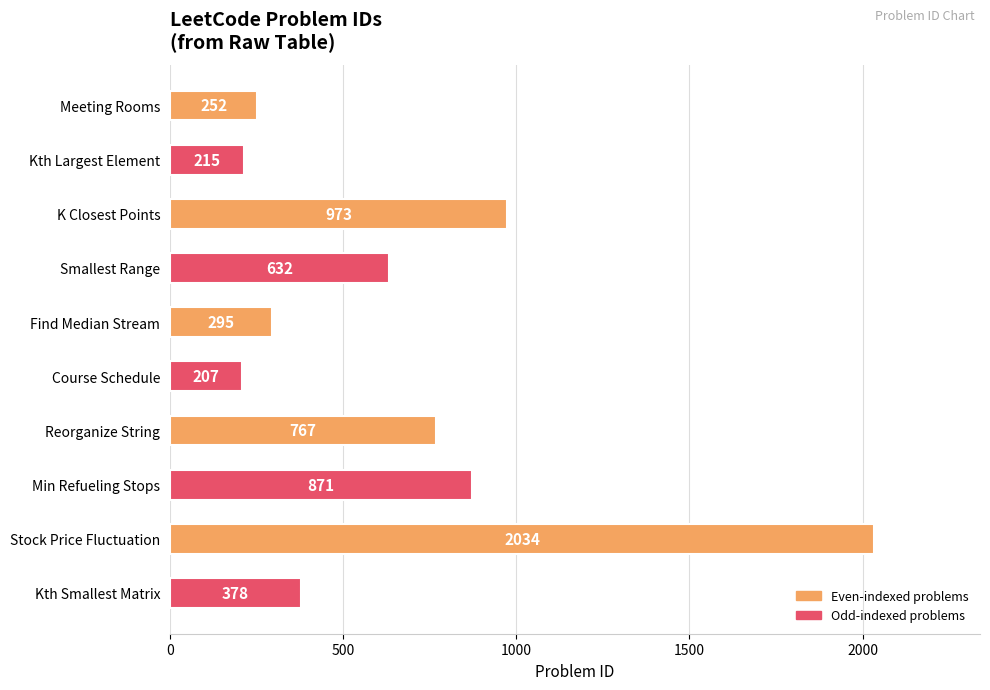

Is it true that the value at Stock Price Fluctuation is 1265?

False